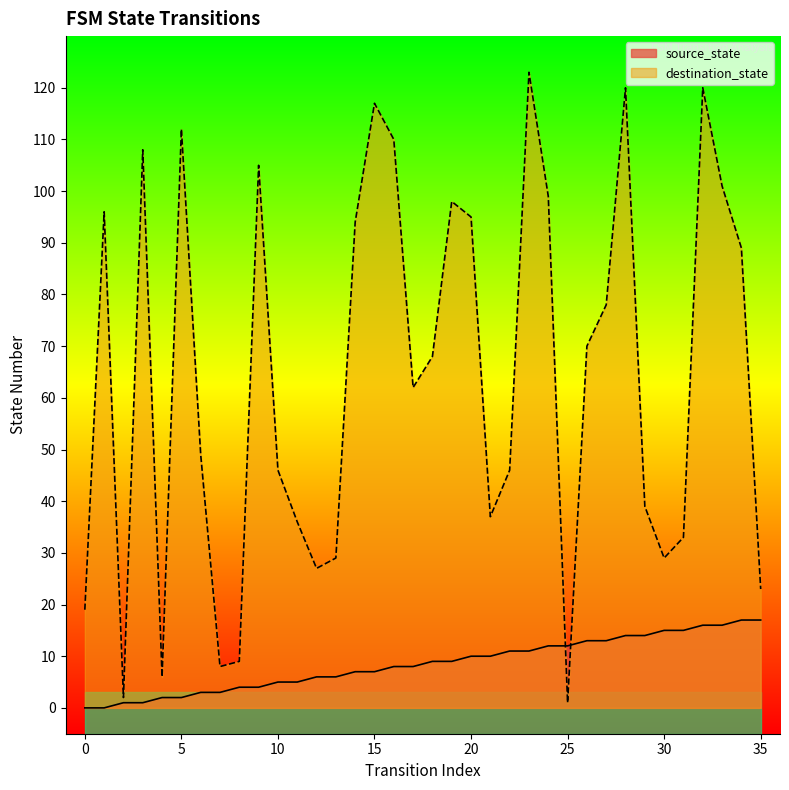

True or false: source_state and destination_state intersect in this chart.

True